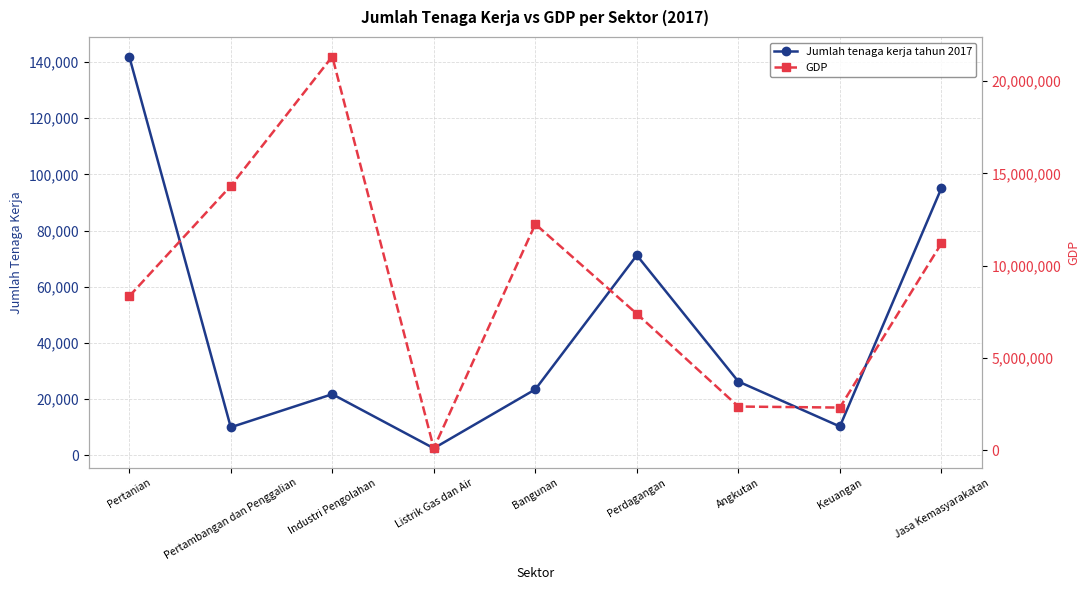

True or false: GDP has a value of 21326330.0 at Industri Pengolahan.

True